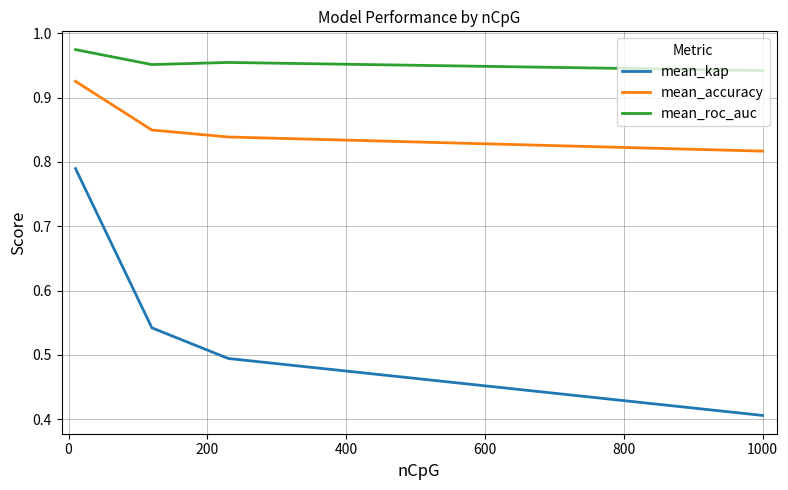

What is the minimum value shown in the chart?

0.4